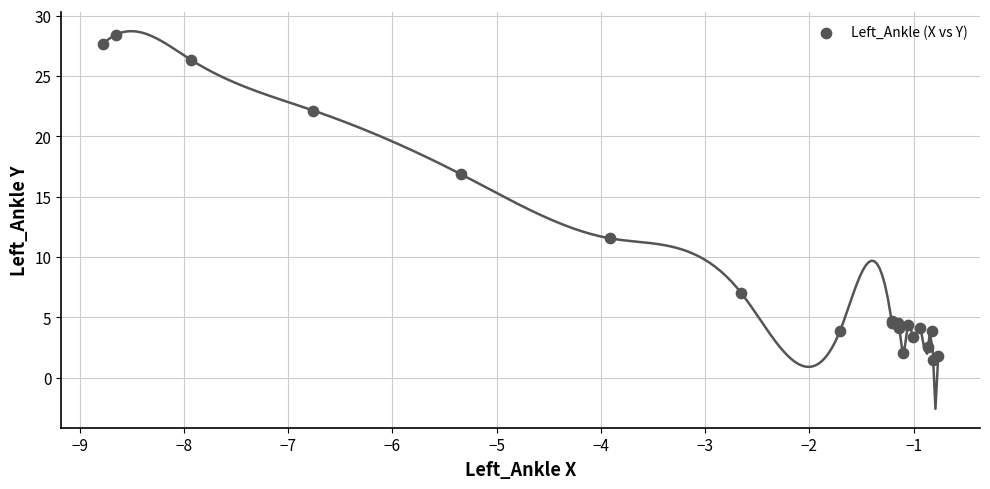

What Y value in the scatter plot is closest to 14?

11.5